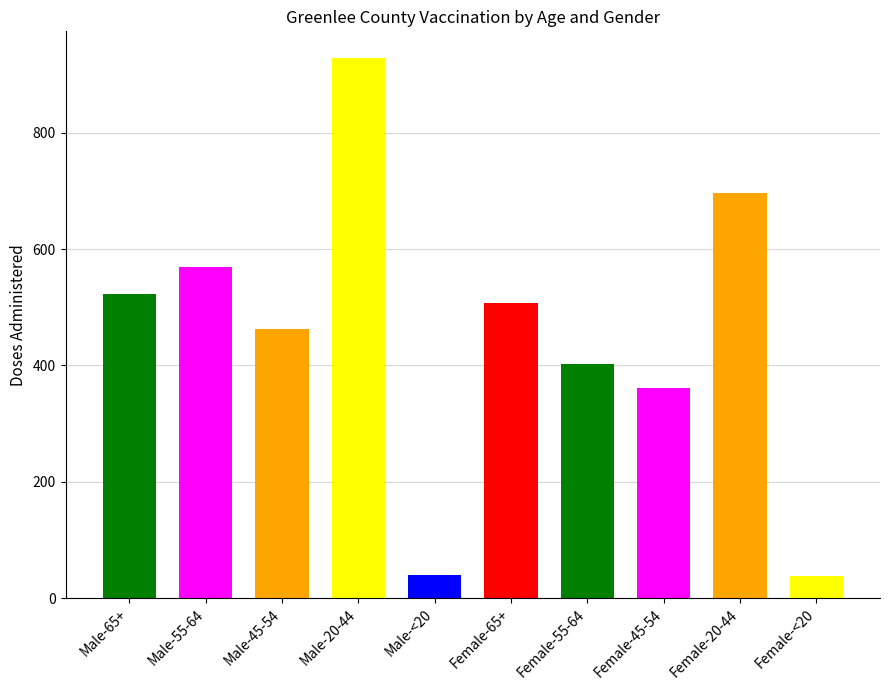

What is the value of the 7th bar from the left?

403